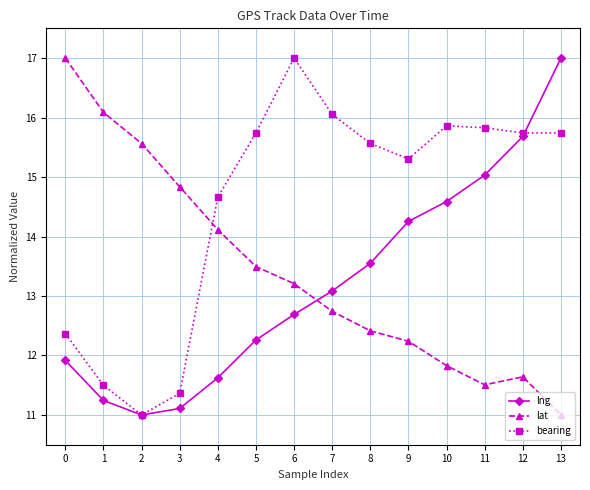

Where do lng and lat first cross each other?

6 and 7